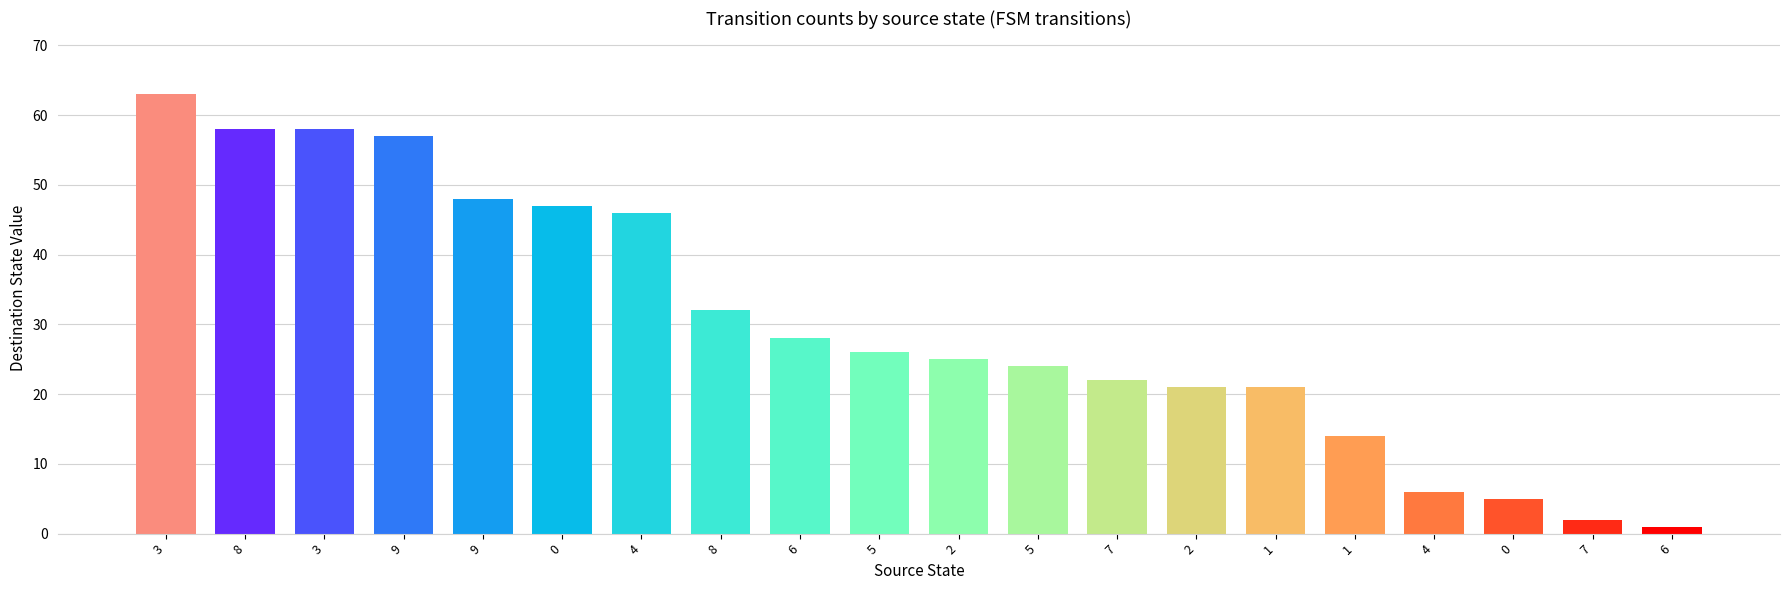

Reading left to right, transcribe all the data shown in this chart.

63	58	58	57	48	47	46	32	28	26	25	24	22	21	21	14	6	5	2	1